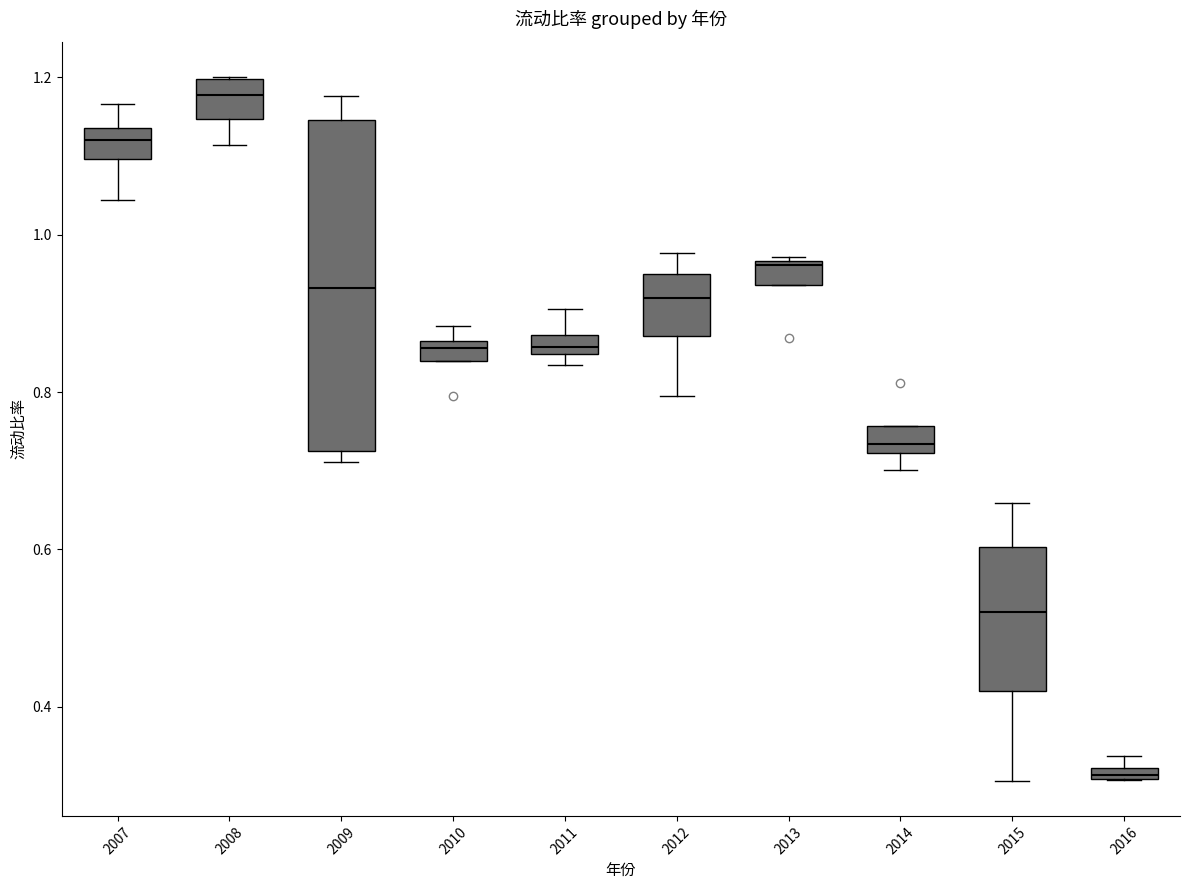

Where is the lower edge of the box at x = 2016 on the y-axis? The values are not printed on the chart, so give them approximately, as read against the axis.

0.30